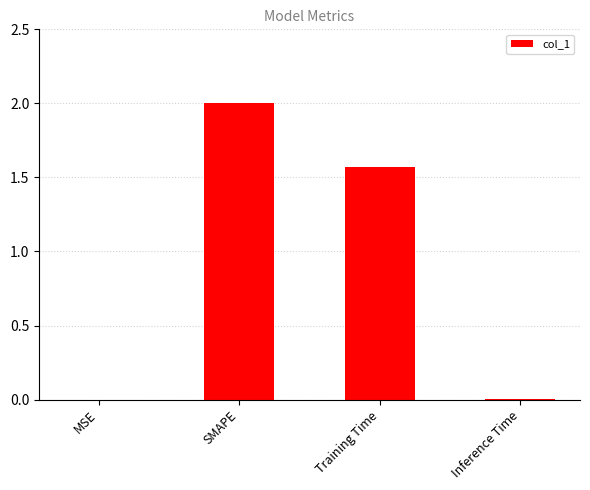

The value at Inference Time is 0.0. True or false?

True